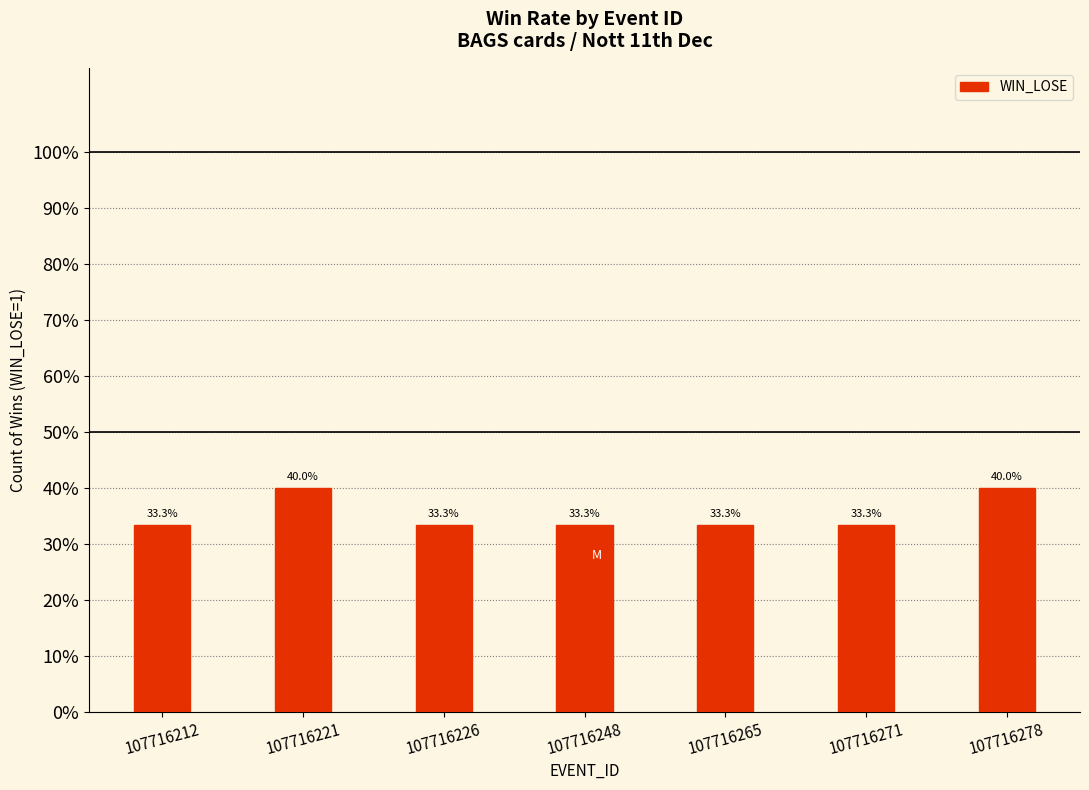

Does the chart contain any negative values?

No